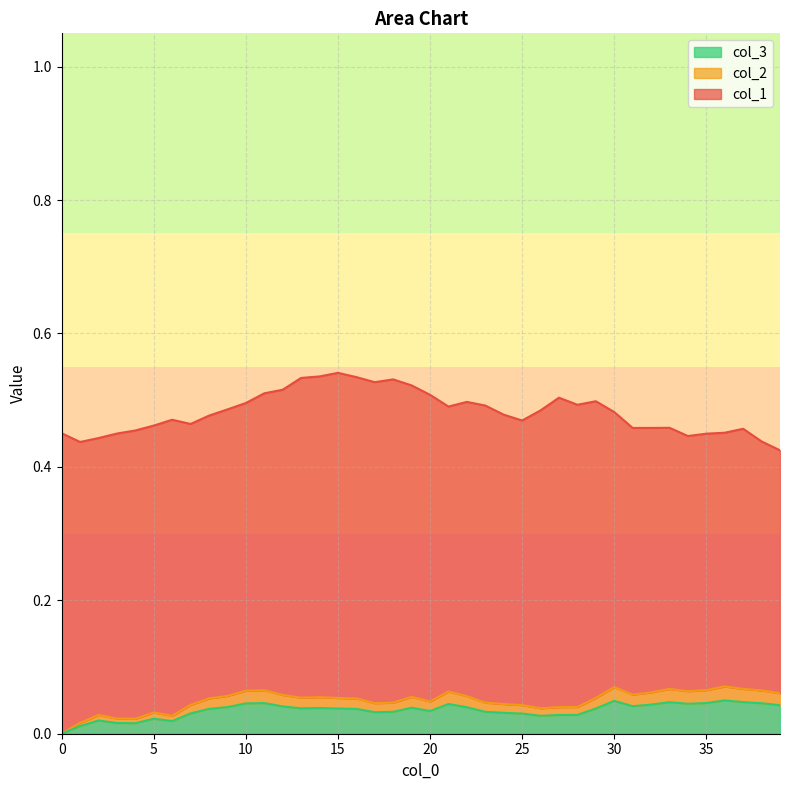

True or false: col_3 and col_2 cross at least once.

False